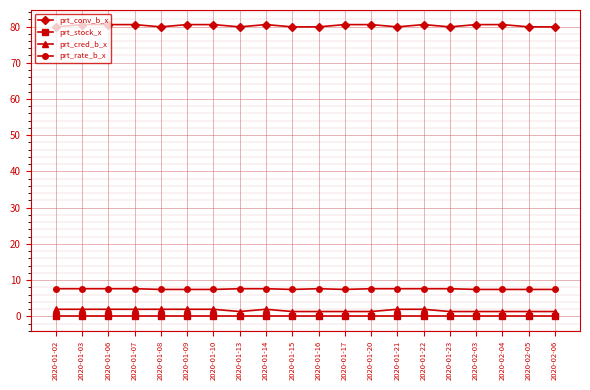

How many categories are shown in the chart?

20